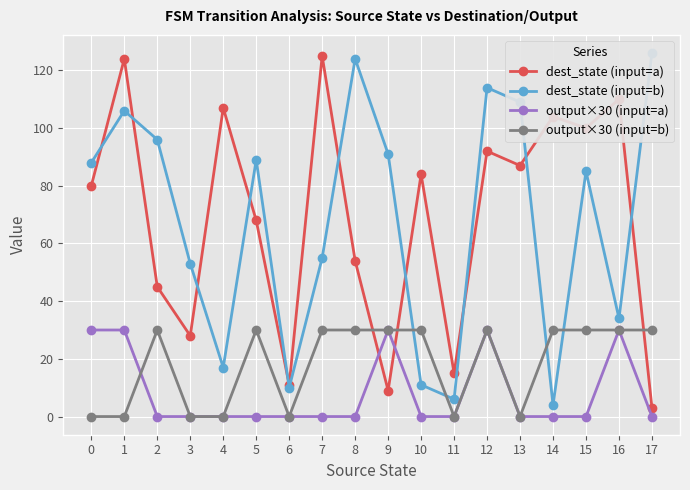

How many intersections are there between dest_state (input=a) and dest_state (input=b)?

10